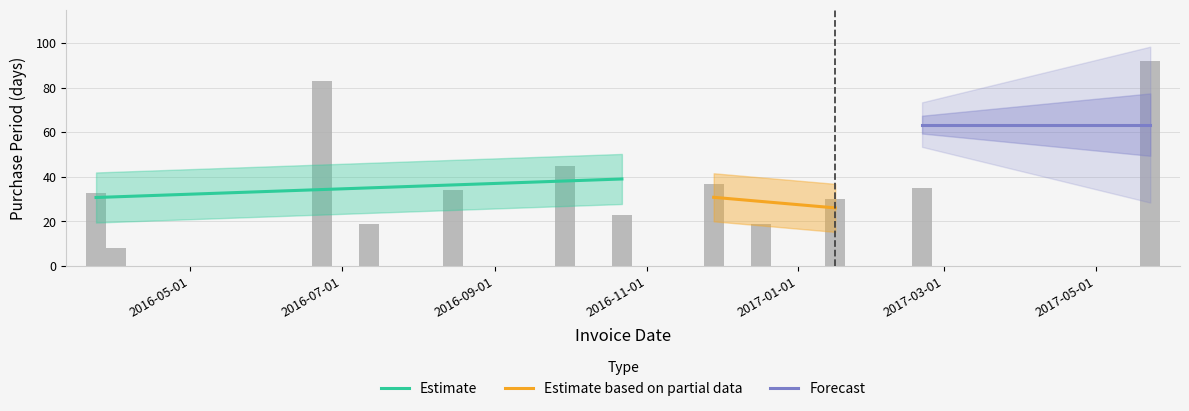

Reading left to right, transcribe all the data shown in this chart.

33	8	83	19	34	45	23	37	19	30	35	92